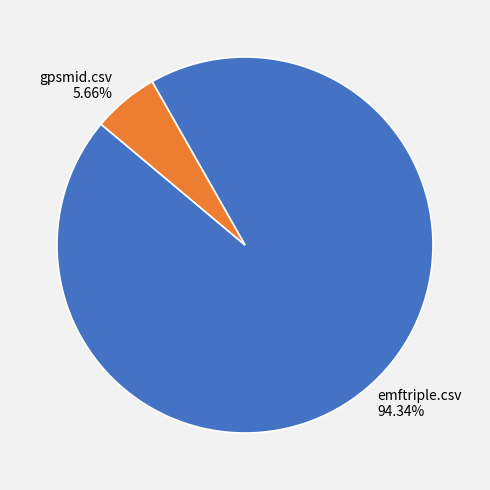

The gpsmid.csv slice represents 6% of the pie. True or false?

True